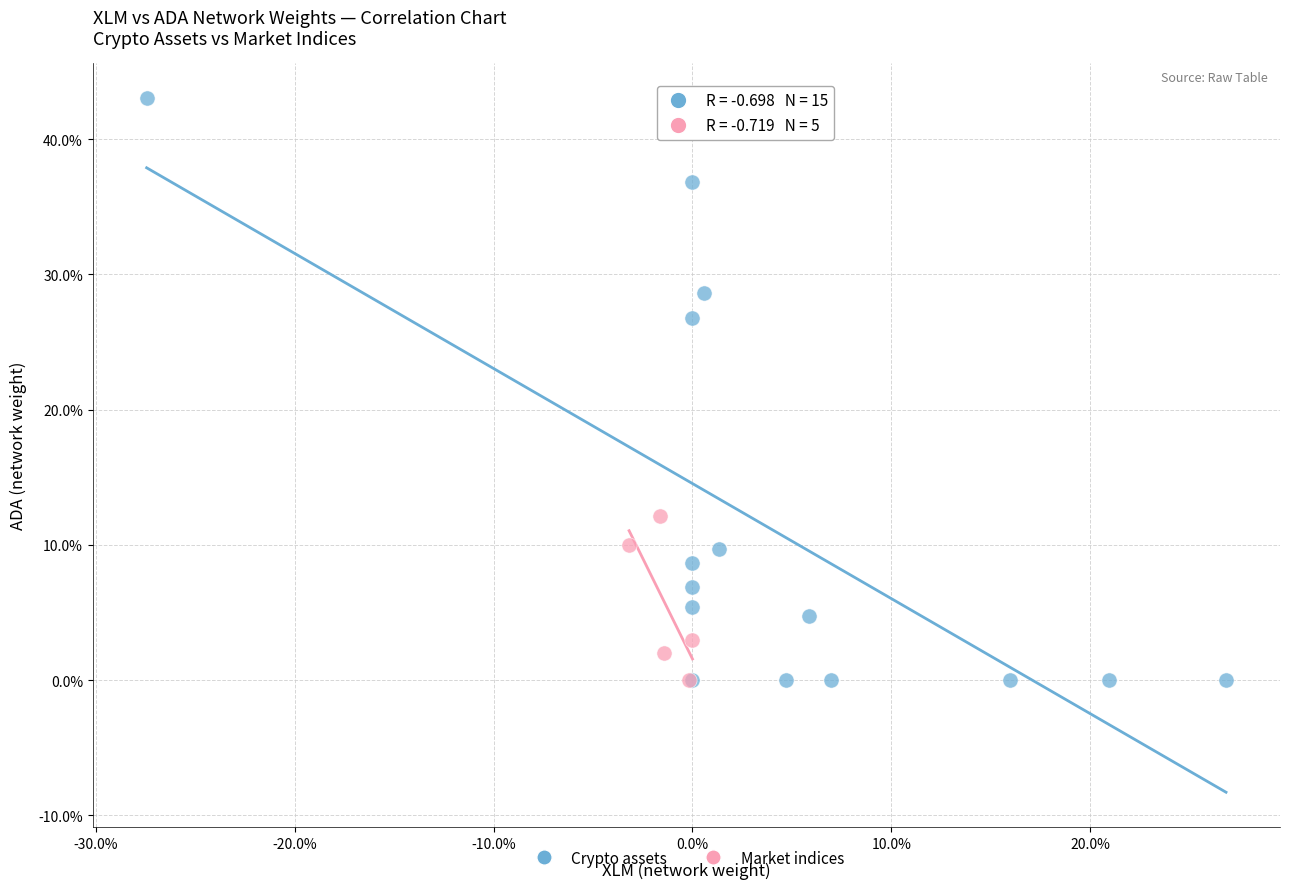

Which series reaches the maximum Y coordinate?

Crypto assets